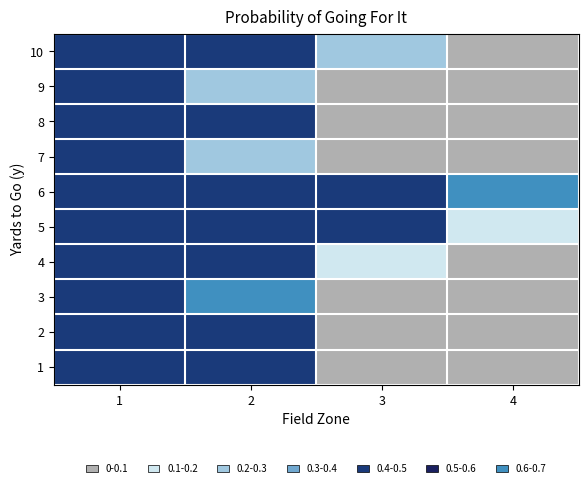

Rank the series by their maximum value, from highest to lowest.

2, 4, 5, 8, 10, 1, 3, 9, 6, 7